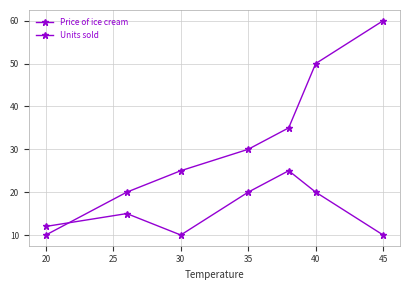

How many distinct data groups are displayed?

2